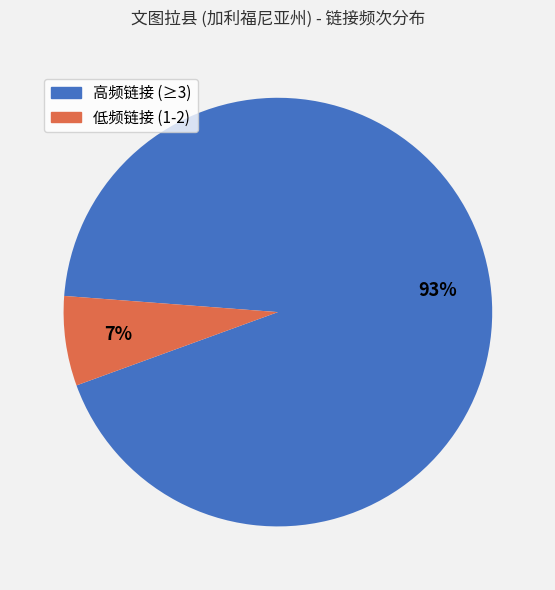

Is there any slice that represents more than half of the pie?

Yes